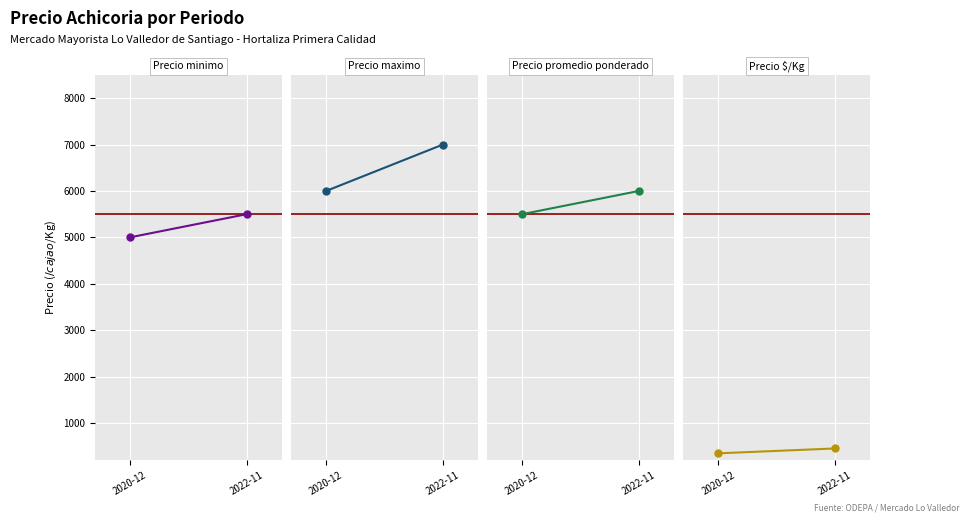

What is the difference between the Precio promedio ponderado values at 2020-12 and 2022-11?

500